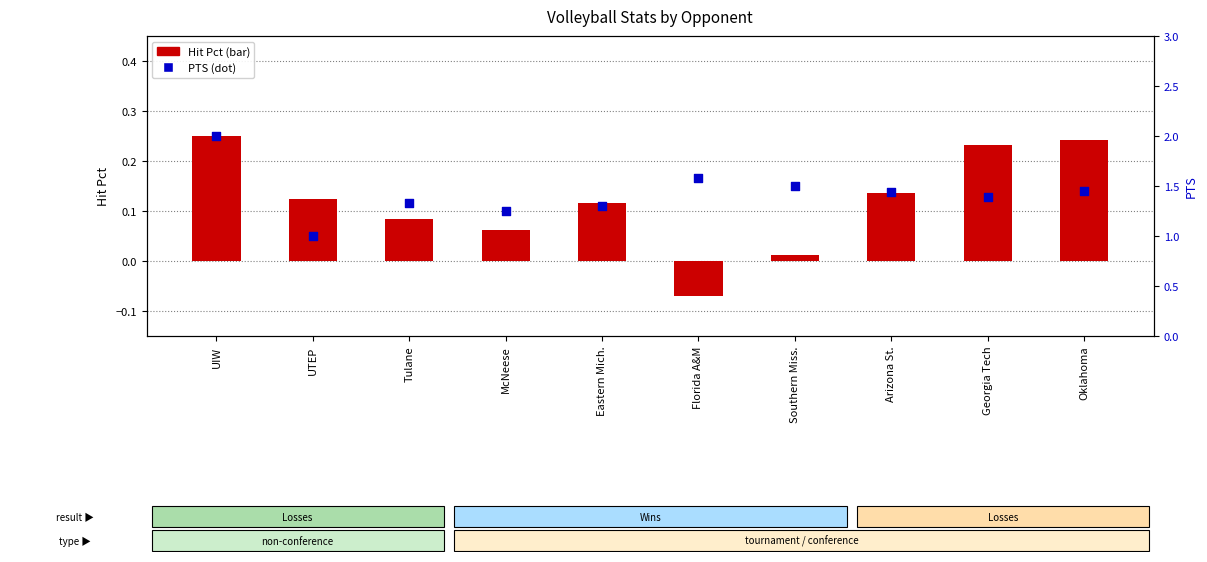

Which series contains the highest Y value?

PTS